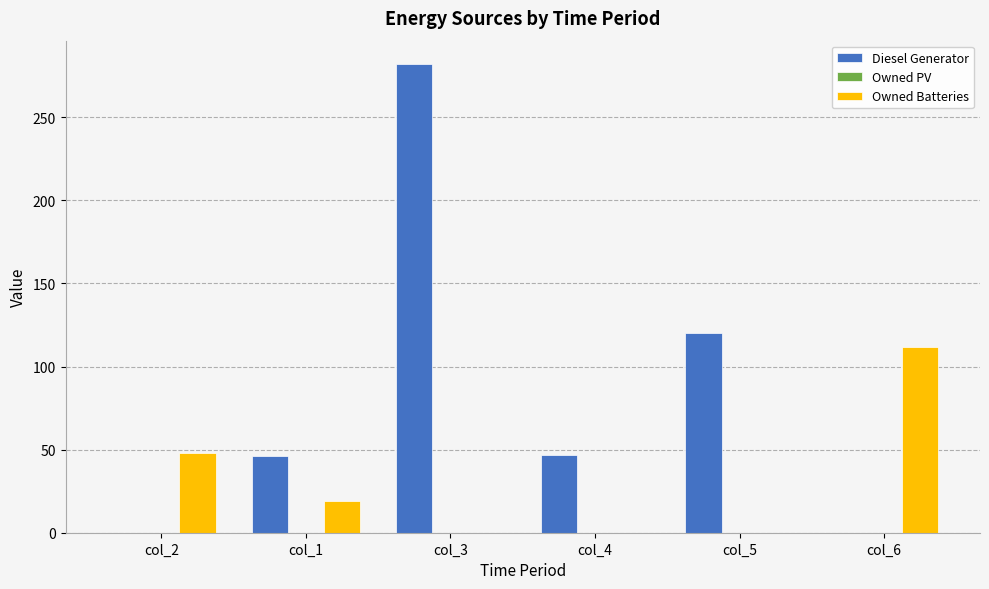

At which label is Owned Batteries closest to 56?

col_2